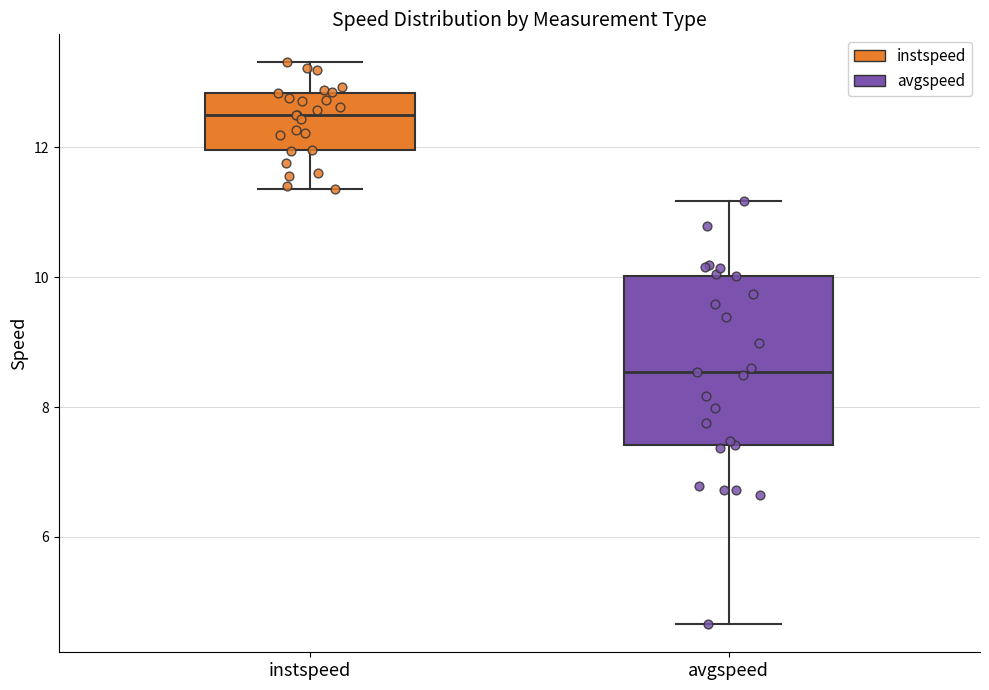

Which box is the tallest, from its lower edge to its upper edge?

avgspeed